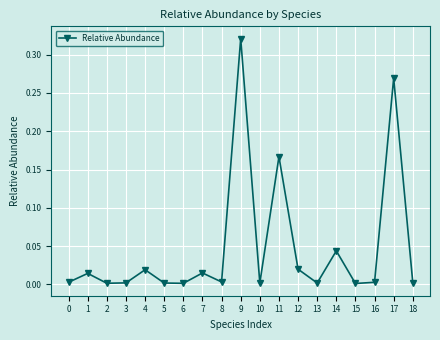

What is the sum of all values?

0.9